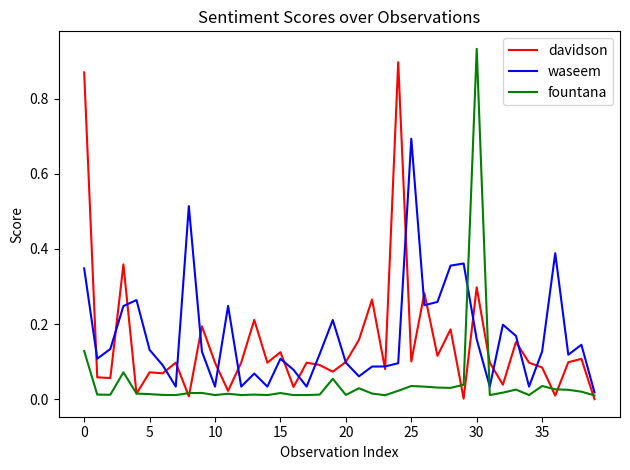

Reading left to right, list all the values displayed in this chart.

davidson: 0.9	0.1	0.1	0.4	0.0	0.1	0.1	0.1	0.0	0.2	0.1	0.0	0.1	0.2	0.1	0.1	0.0	0.1	0.1	0.1	0.1	0.2	0.3	0.1	0.9	0.1	0.3	0.1	0.2	0.0	0.3	0.1	0.0	0.2	0.1	0.1	0.0	0.1	0.1	0.0
waseem: 0.3	0.1	0.1	0.2	0.3	0.1	0.1	0.0	0.5	0.1	0.0	0.2	0.0	0.1	0.0	0.1	0.1	0.0	0.1	0.2	0.1	0.1	0.1	0.1	0.1	0.7	0.2	0.3	0.4	0.4	0.2	0.0	0.2	0.2	0.0	0.1	0.4	0.1	0.1	0.0
fountana: 0.1	0.0	0.0	0.1	0.0	0.0	0.0	0.0	0.0	0.0	0.0	0.0	0.0	0.0	0.0	0.0	0.0	0.0	0.0	0.1	0.0	0.0	0.0	0.0	0.0	0.0	0.0	0.0	0.0	0.0	0.9	0.0	0.0	0.0	0.0	0.0	0.0	0.0	0.0	0.0